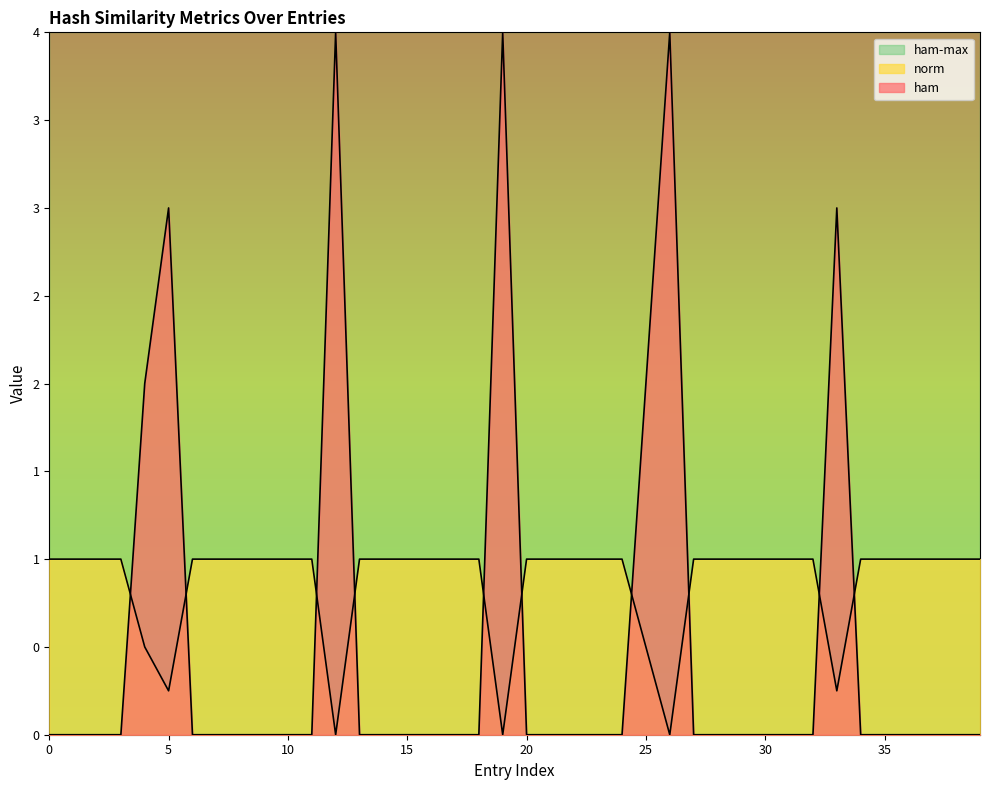

What are all the series names shown in the legend?

ham-max, norm, ham